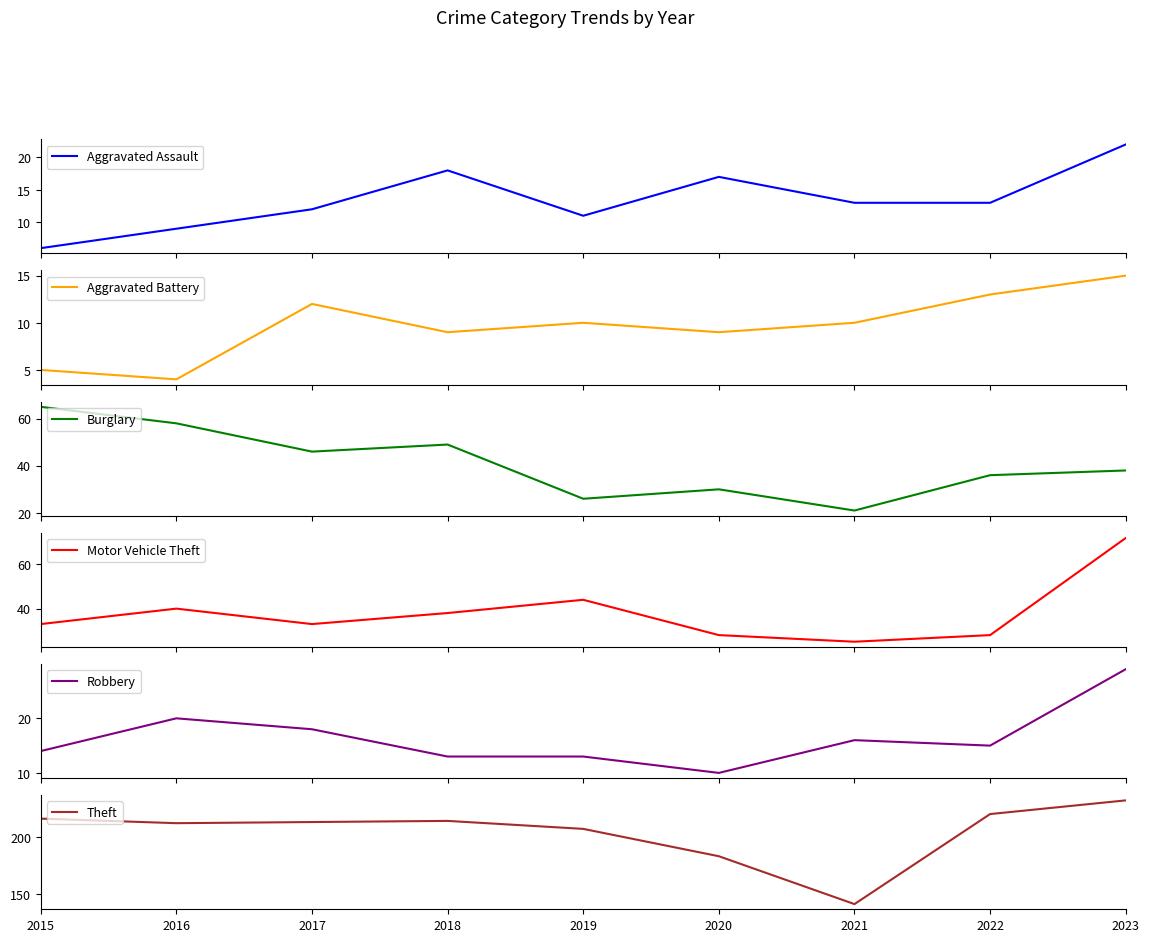

Which category has the highest value in the Robbery series?

2023